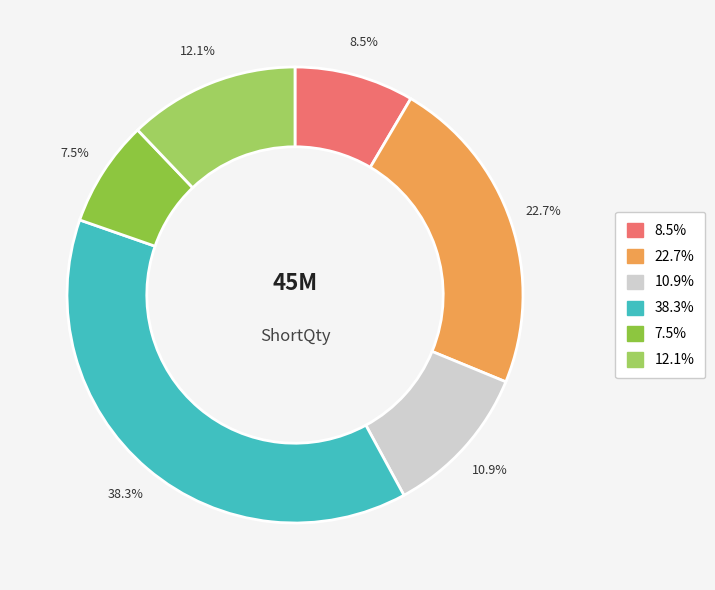

How many slices are in this pie chart?

6